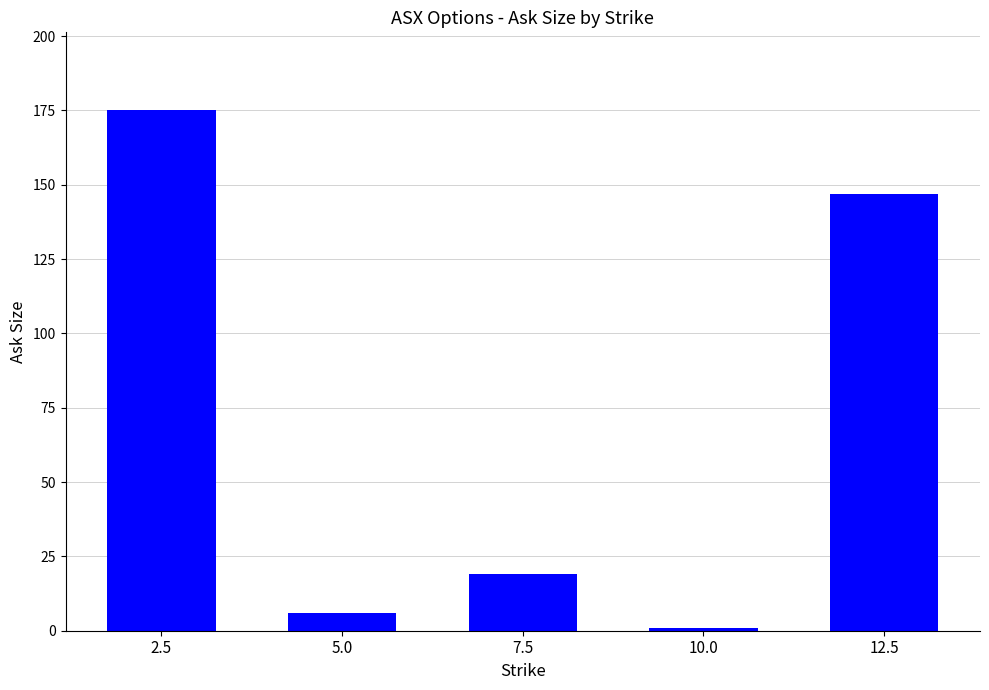

Where does the data first go above 19?

2.5